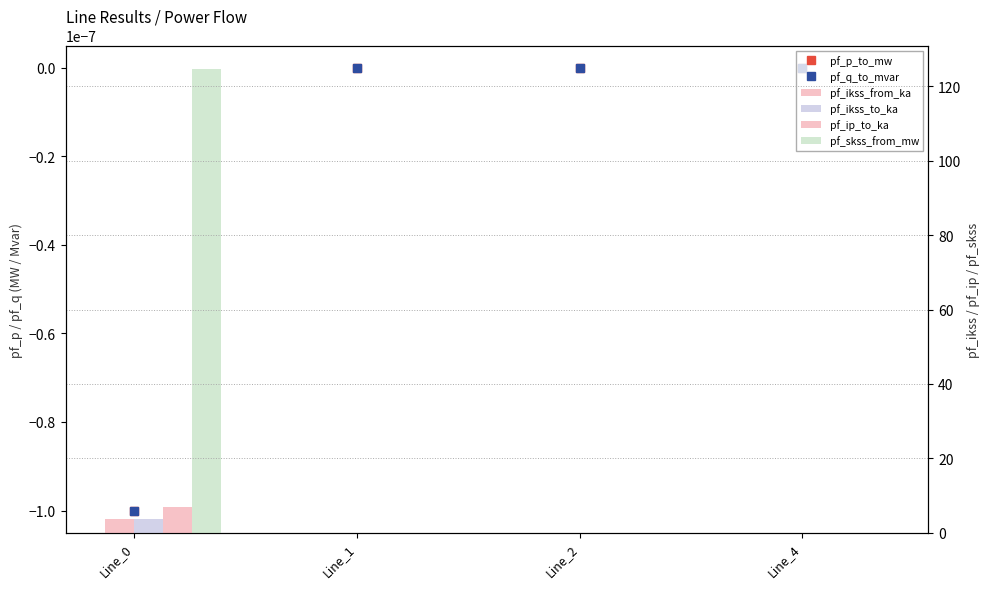

Which category has the highest value in the pf_p_to_mw series?

Line_2